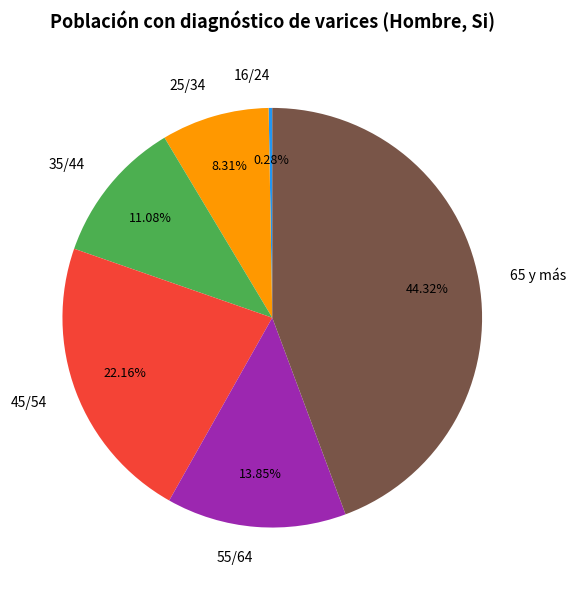

Which has a higher value, 45/54 or 55/64?

45/54